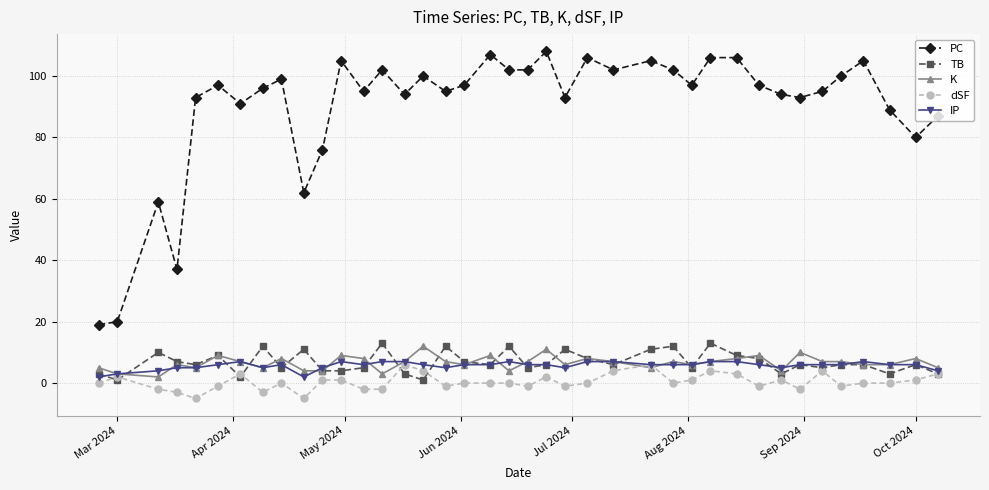

Which series has the largest range (max minus min)?

PC